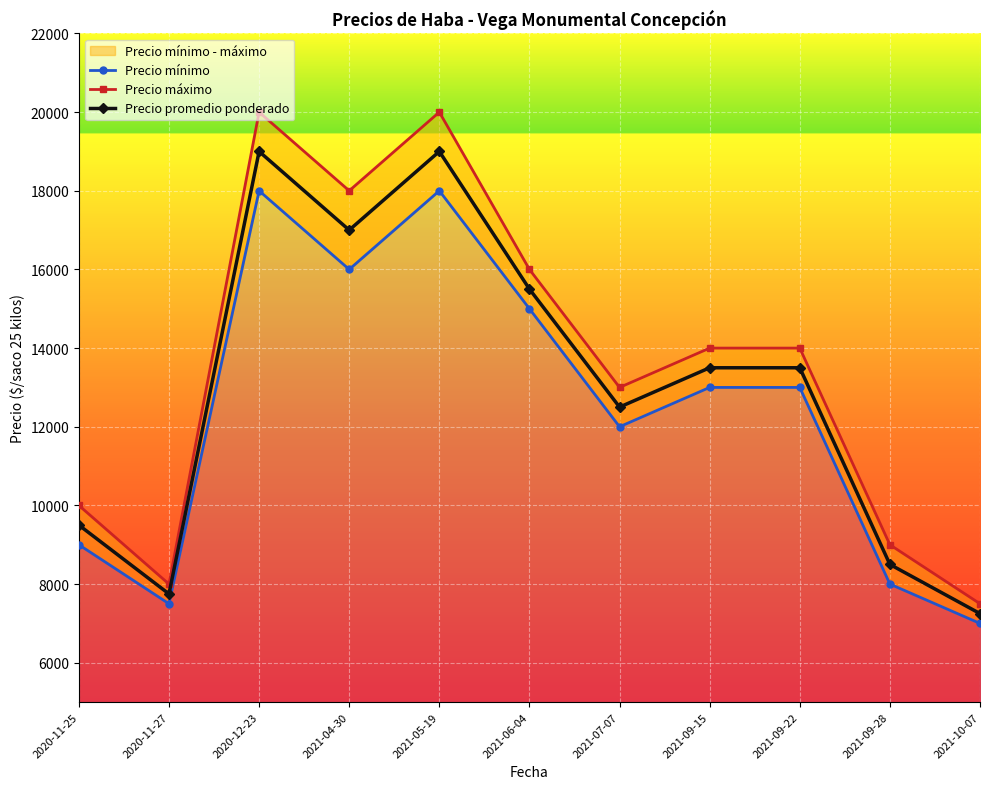

Rank the series by their maximum value, from highest to lowest.

Precio máximo, Precio promedio ponderado, Precio mínimo